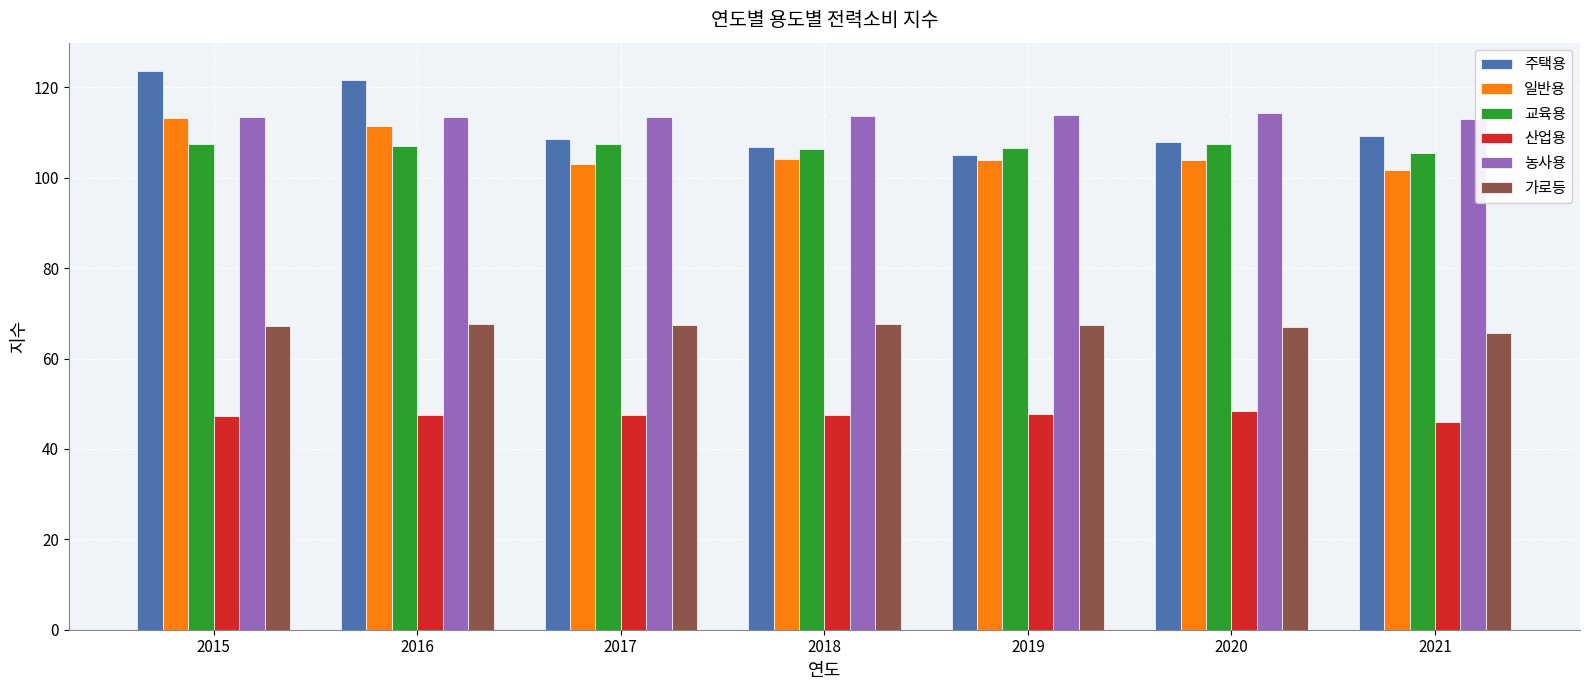

How many bars are there in each group?

6